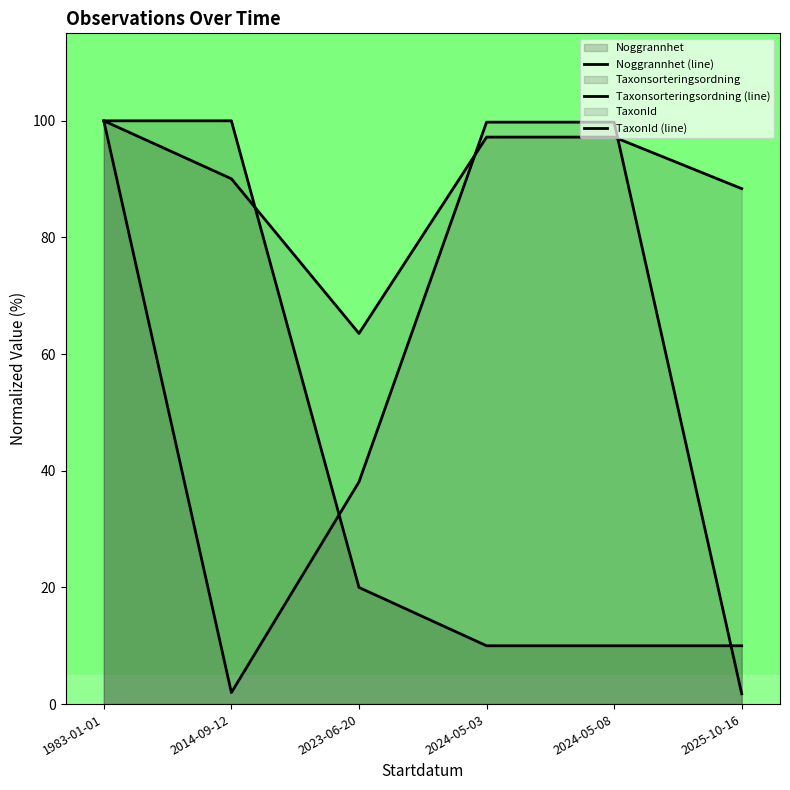

At which category is the sum across all series the highest?

1983-01-01